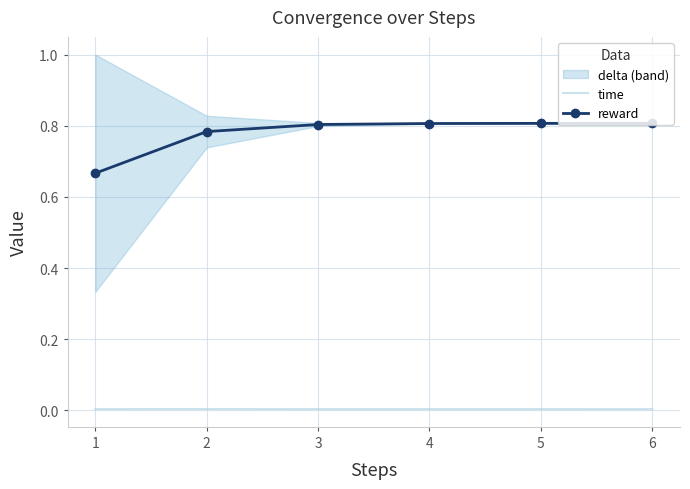

True or false: time has more than 0 points higher than both neighbors.

True